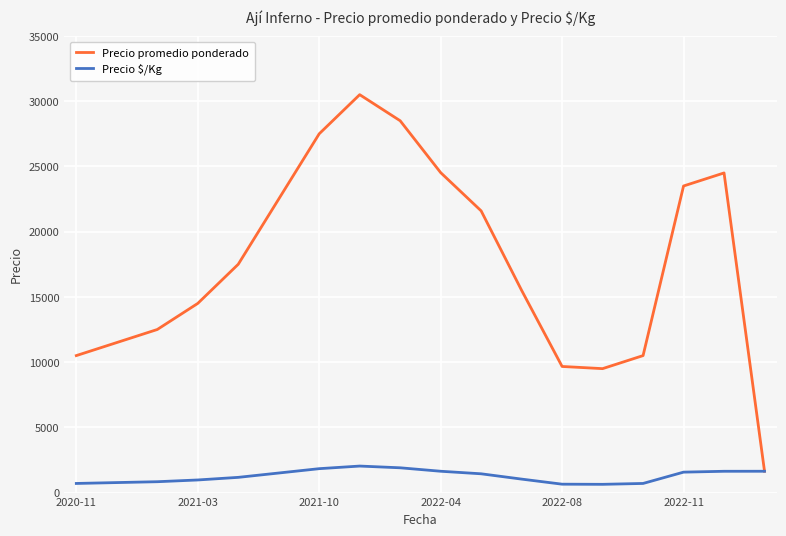

Which series has the largest total across all categories?

Precio promedio ponderado